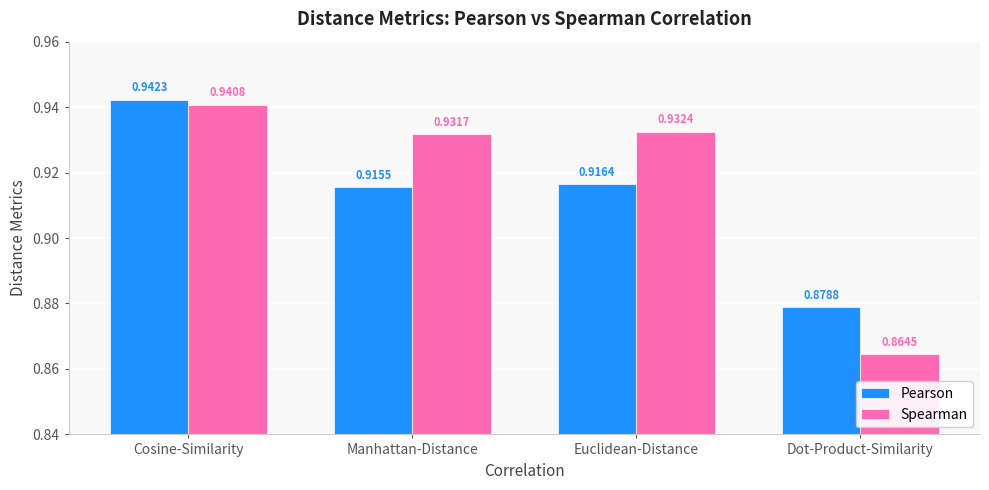

At how many categories does at least one series exceed 0?

4